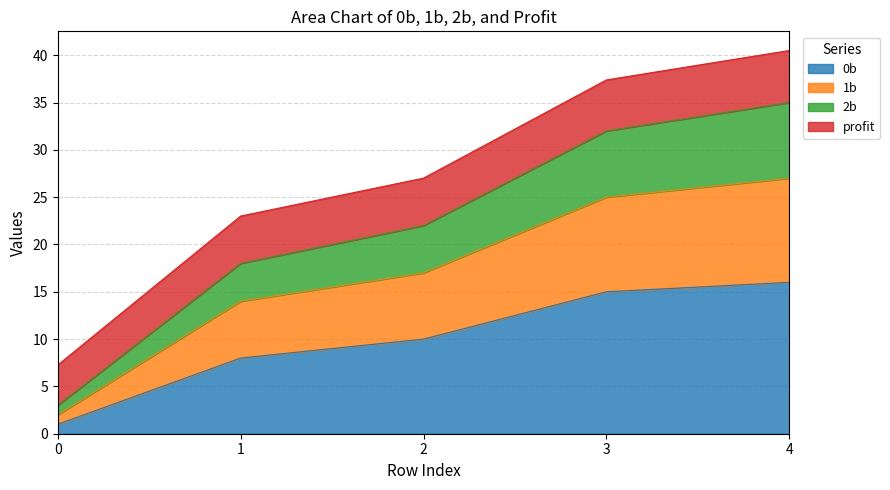

True or false: 1b has more than 0 interior local peaks.

False